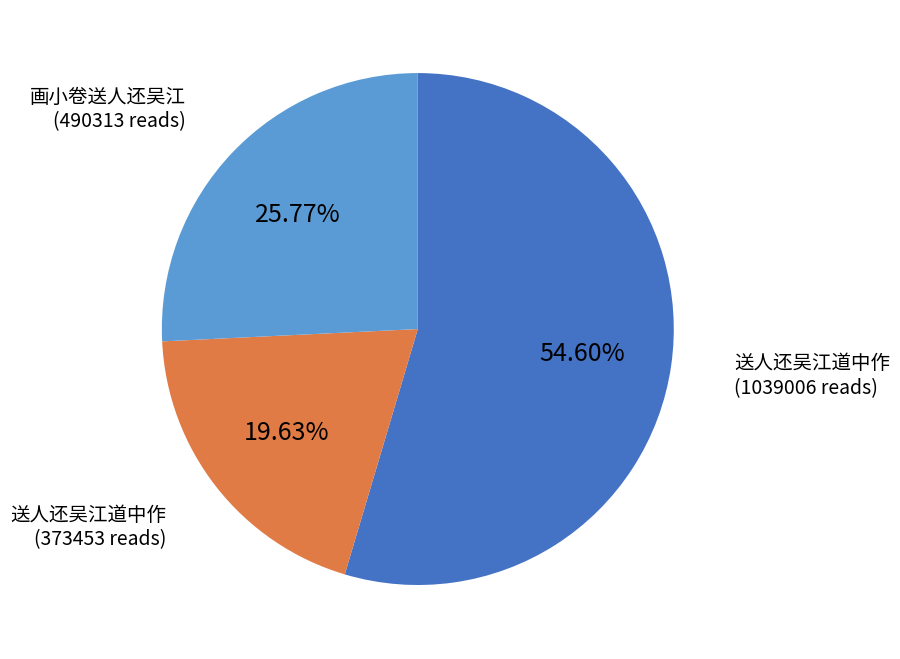

Which category accounts for the majority?

送人还吴江道中作 (1039006 reads)